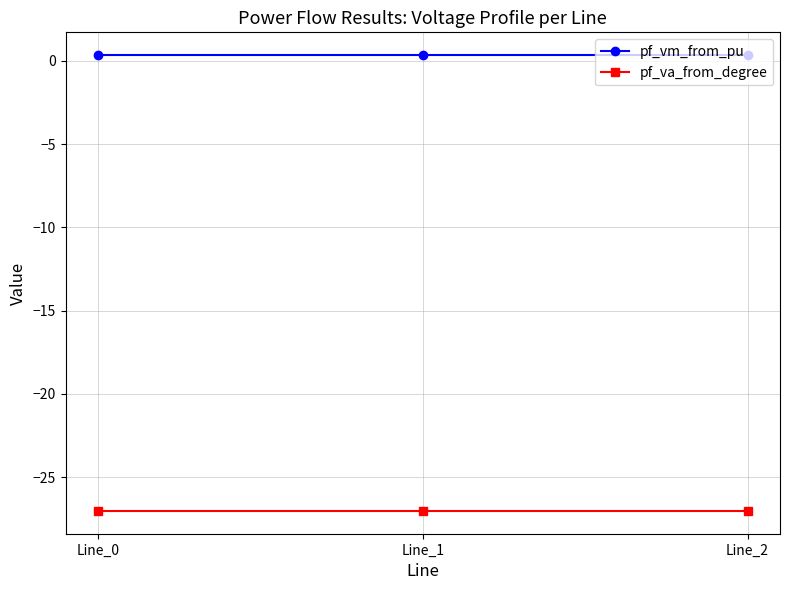

What is the value of the pf_va_from_degree point at the 2nd from the left?

-27.0